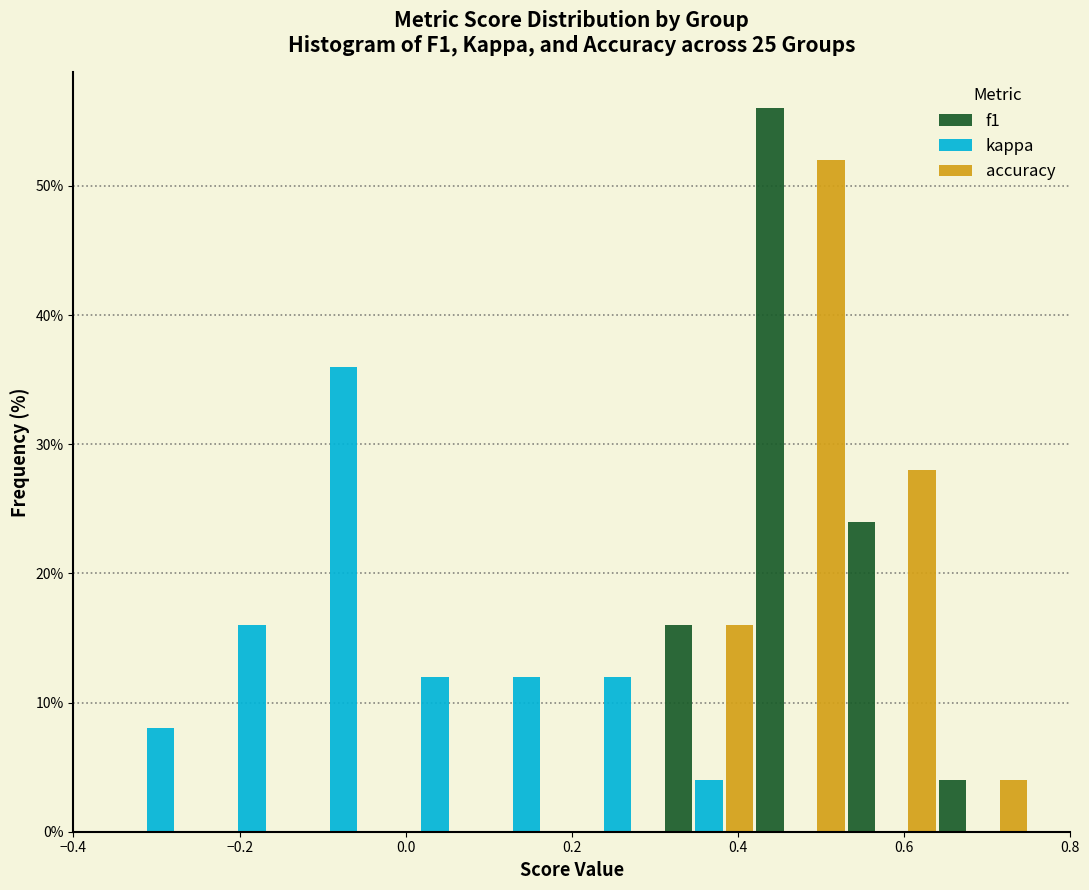

What is the height of the accuracy bar covering 0.53 to 0.64 on the x-axis? Neither the bar edges nor the heights are printed on the chart, so give them approximately, as read against the axes.

28